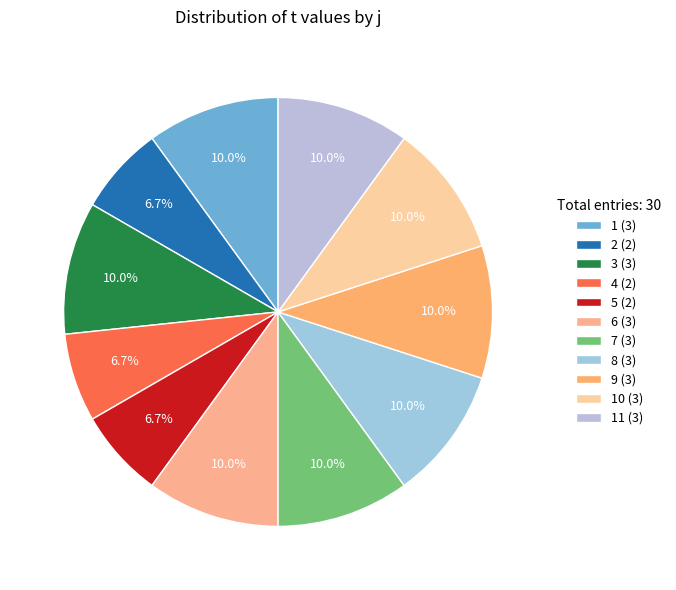

How many slices are in this pie chart?

11